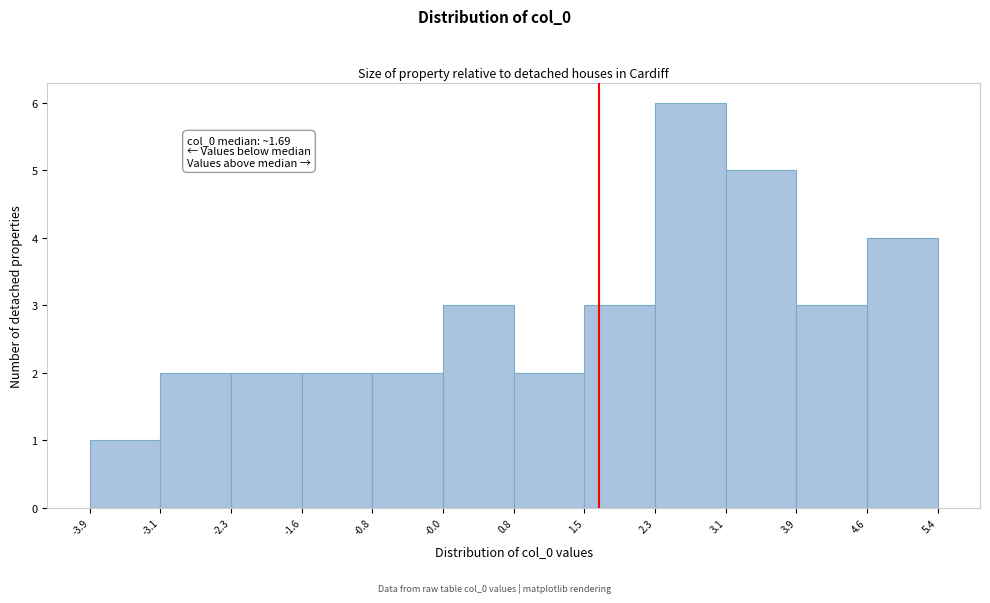

Which range on the x-axis has the tallest bar?

2.3 to 3.1